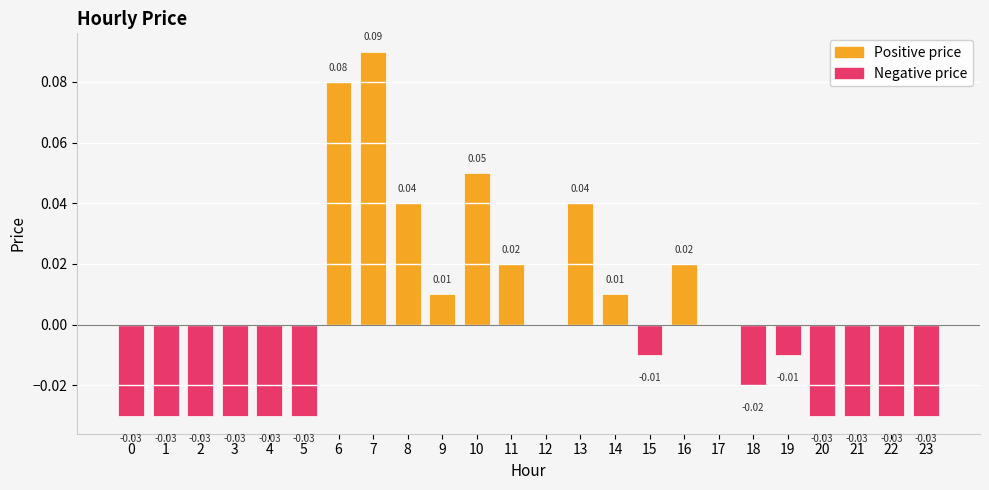

Is it true that the value at 20 is -0.0?

True